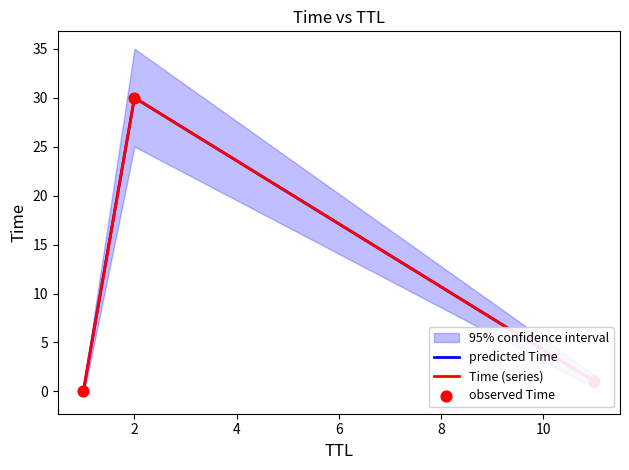

Is the value of Time (series) at 4 greater than the value of predicted Time at 4?

No